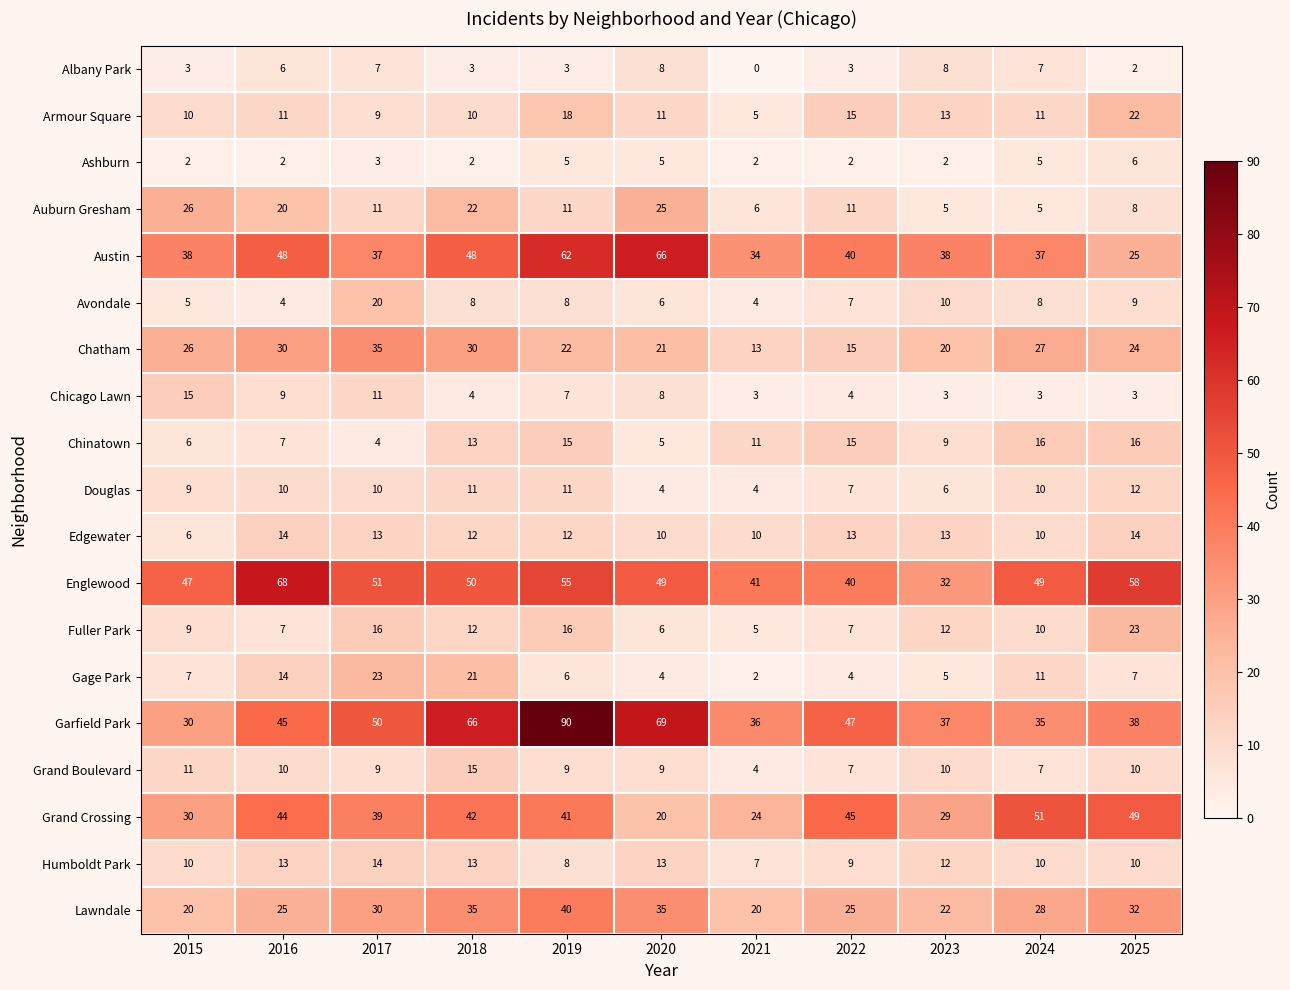

Where does the Chicago Lawn series first go above 4?

2015